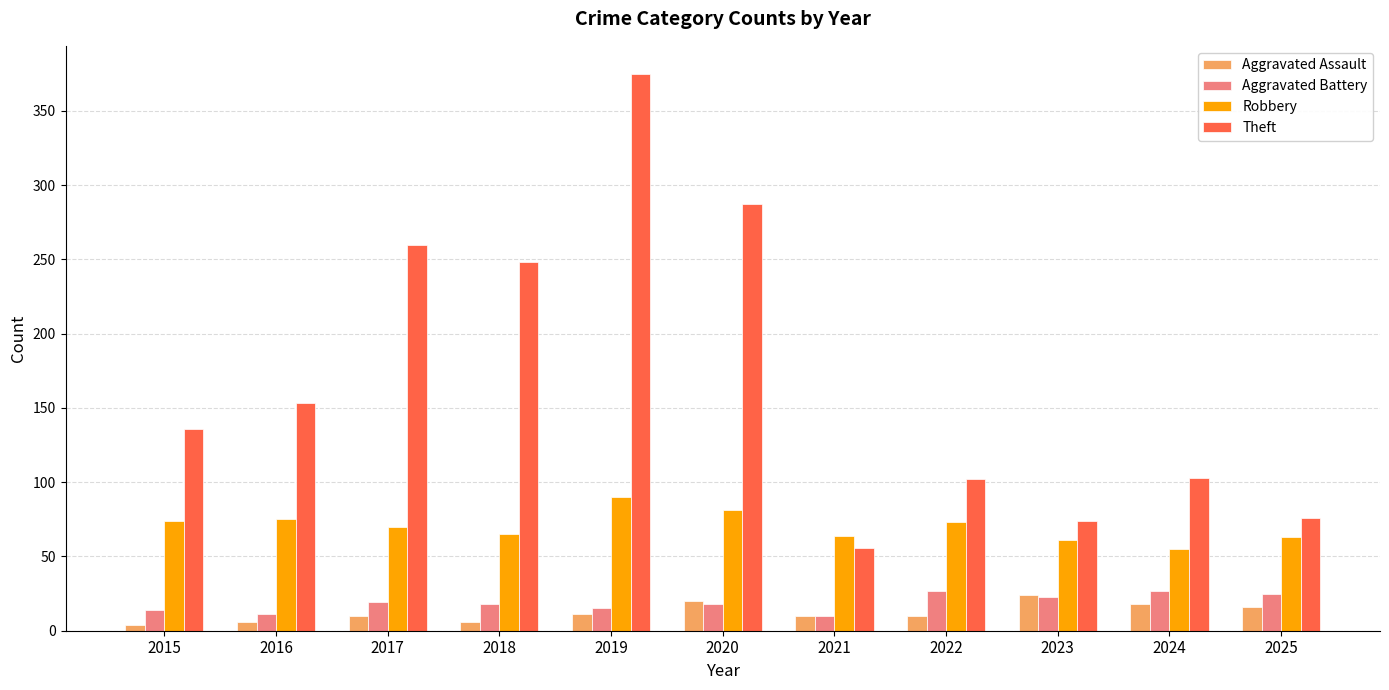

Is it true that Theft equals 135 at 2018?

False